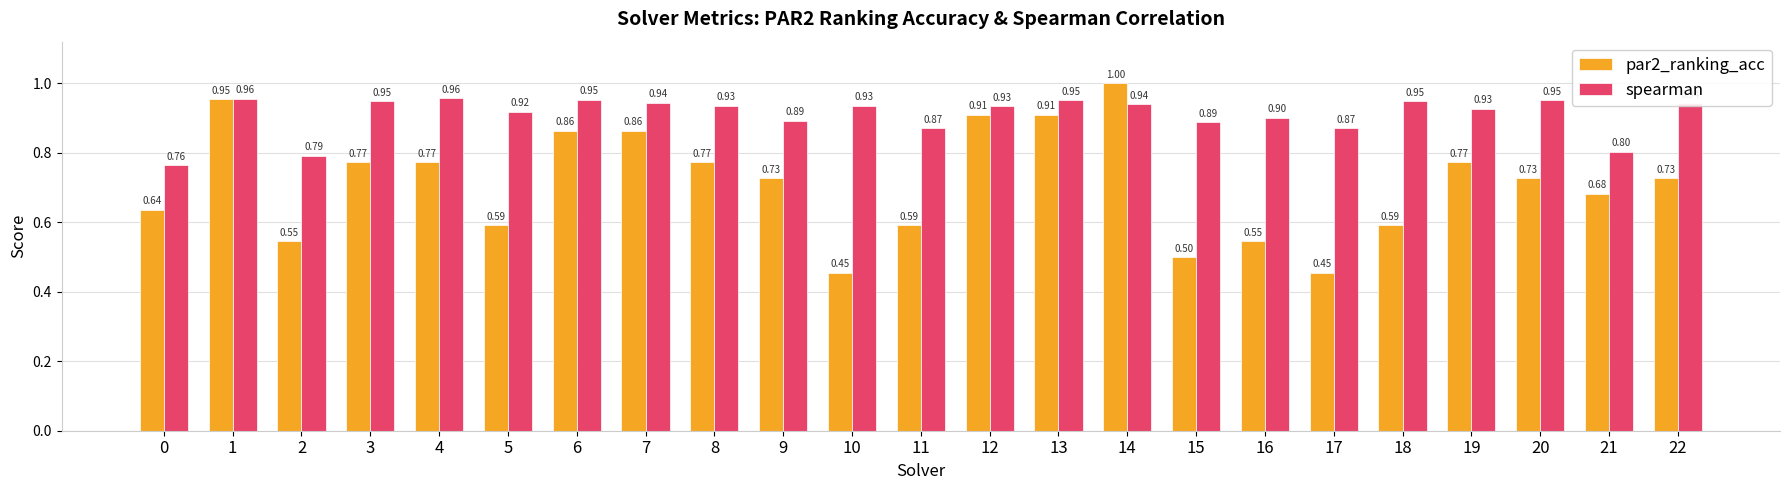

What is the sum of all par2_ranking_acc values?

16.4